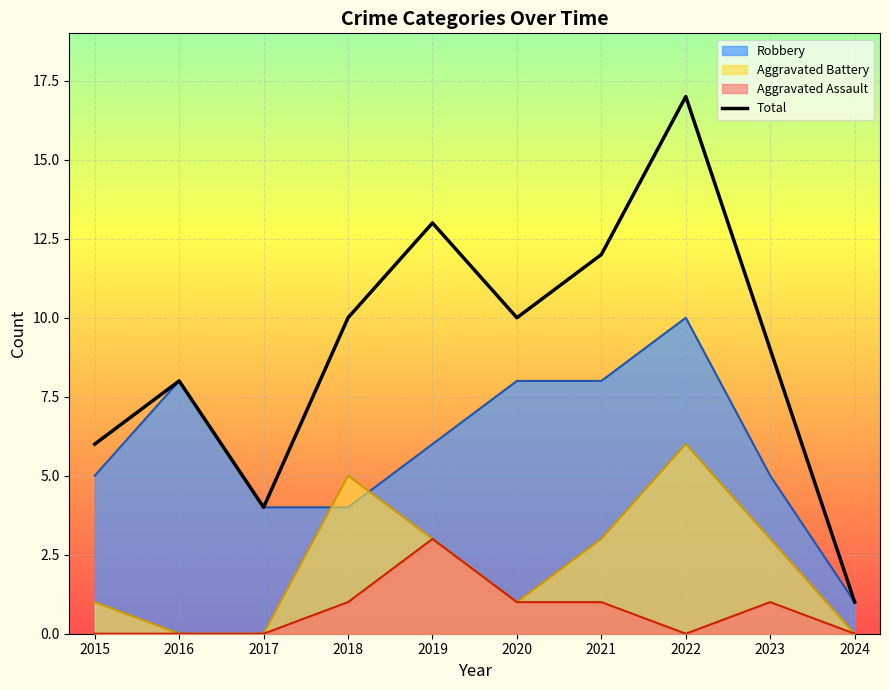

List the labels in order of value, smallest first.

2024, 2017, 2015, 2016, 2023, 2018, 2020, 2021, 2019, 2022